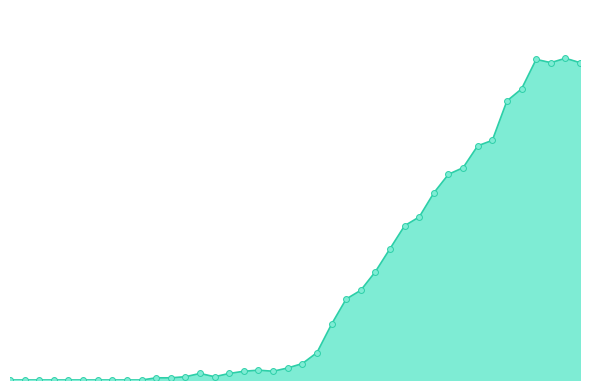

Is this an area chart (filled region under the line)?

Yes